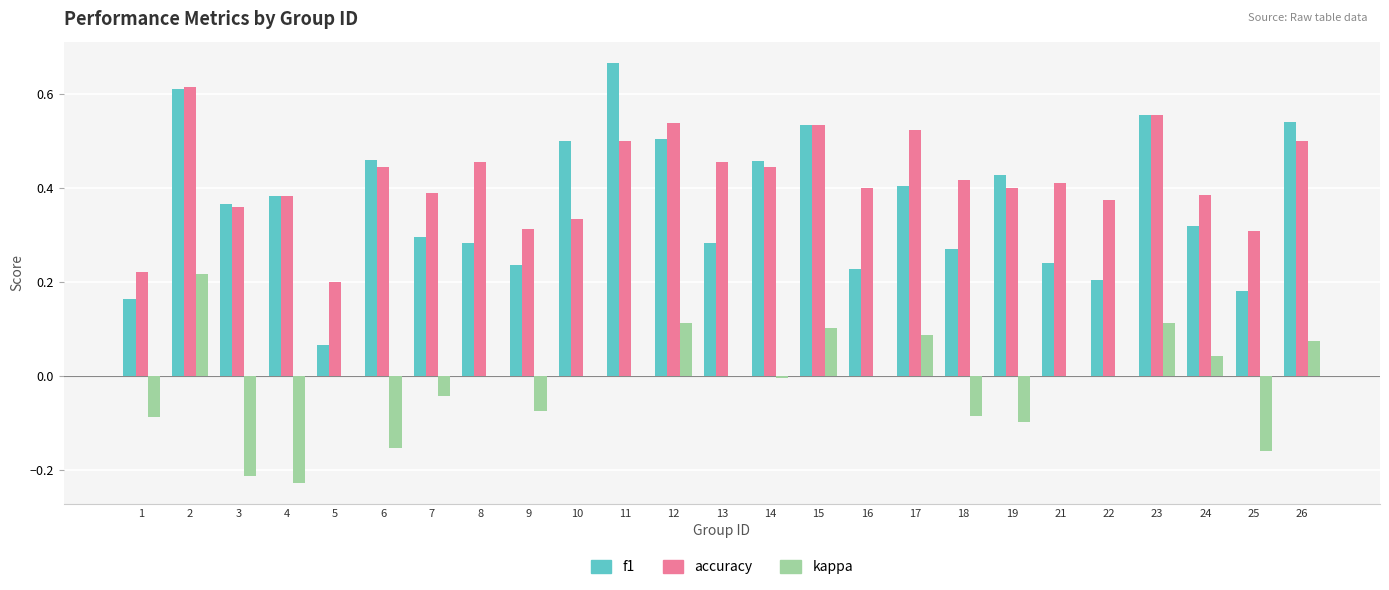

Which series changed the most between 9 and 15?

f1